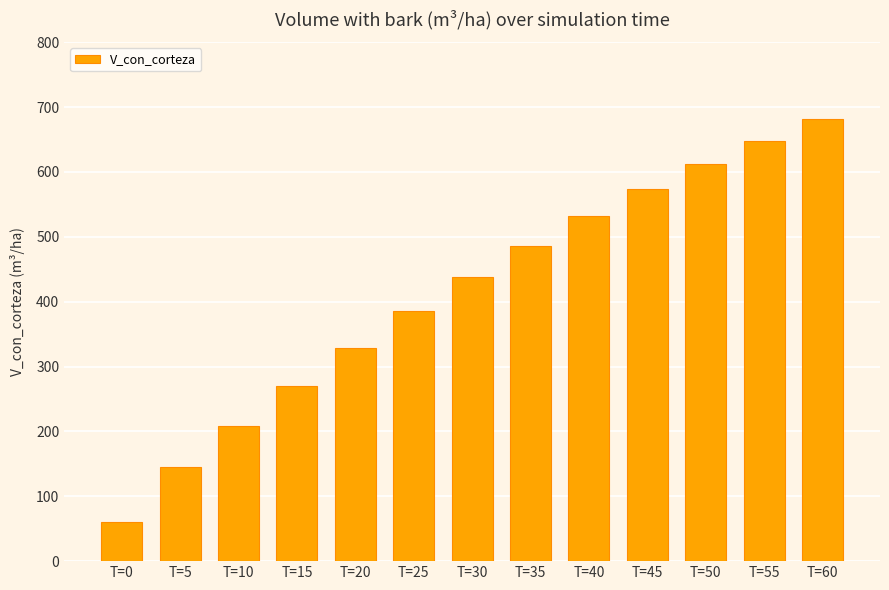

What is the value of the 8th bar from the left?

486.4